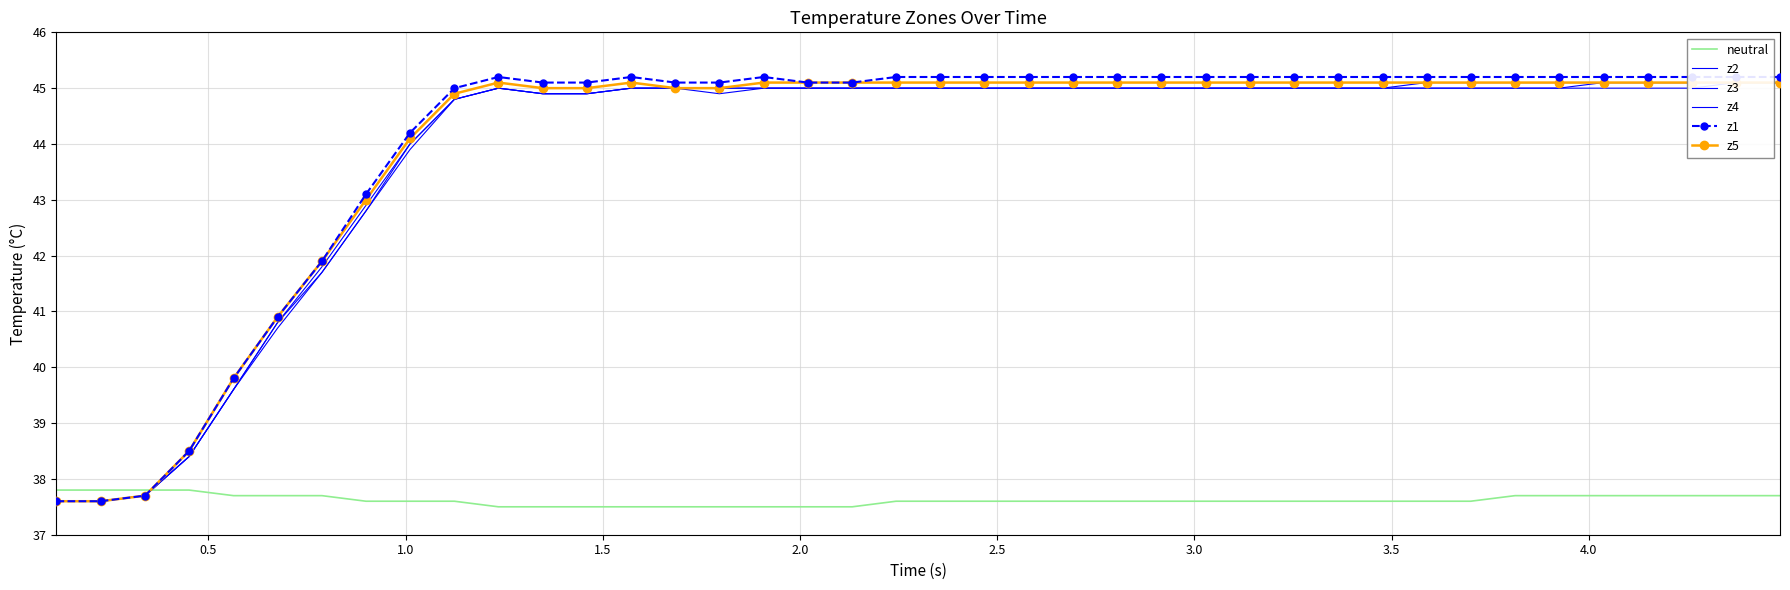

True or false: z1 and z5 intersect in this chart.

False